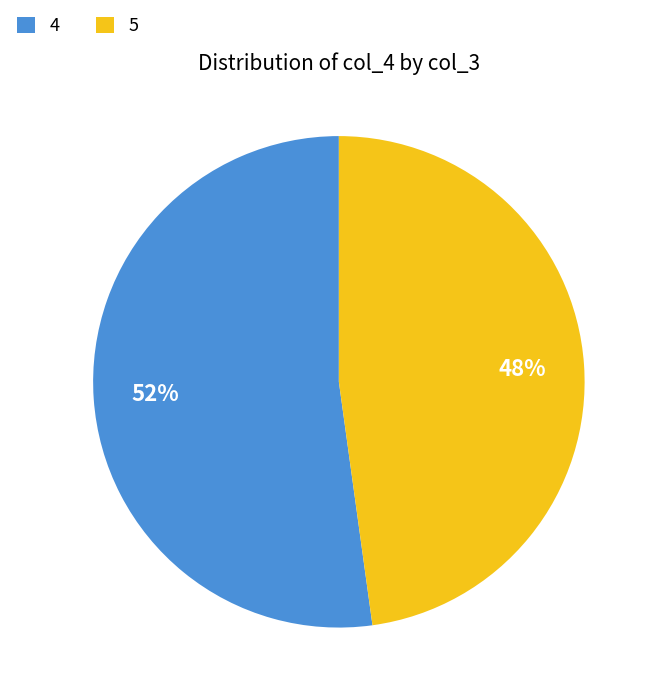

Is the sum of 4 and 5 greater than half?

Yes